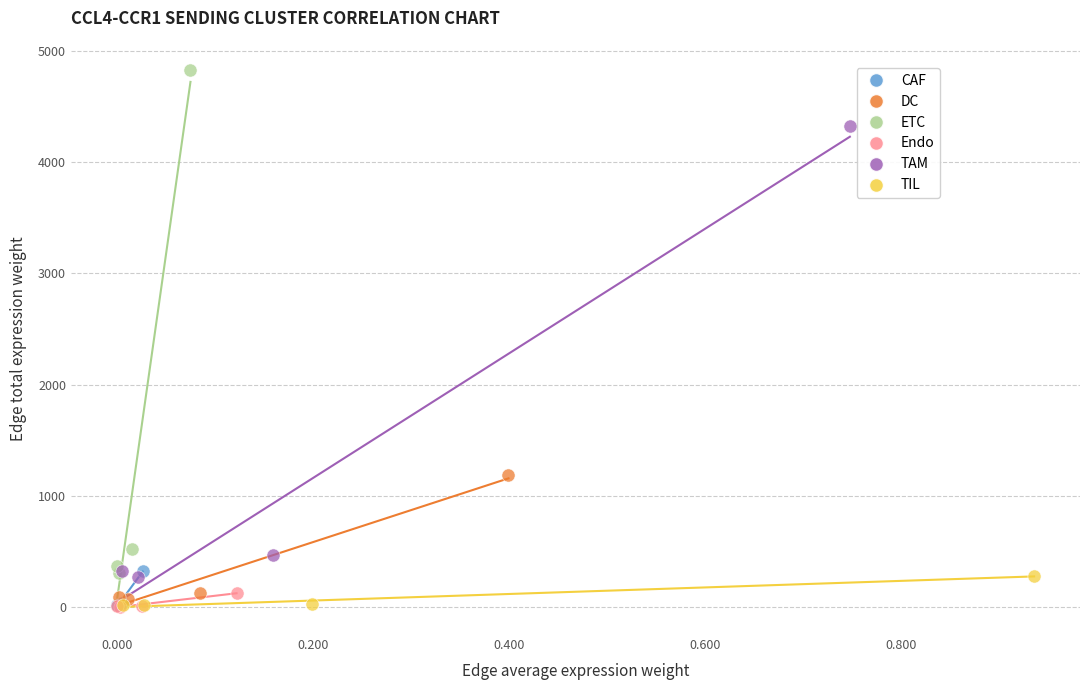

Which series has the widest spread of Y values?

ETC